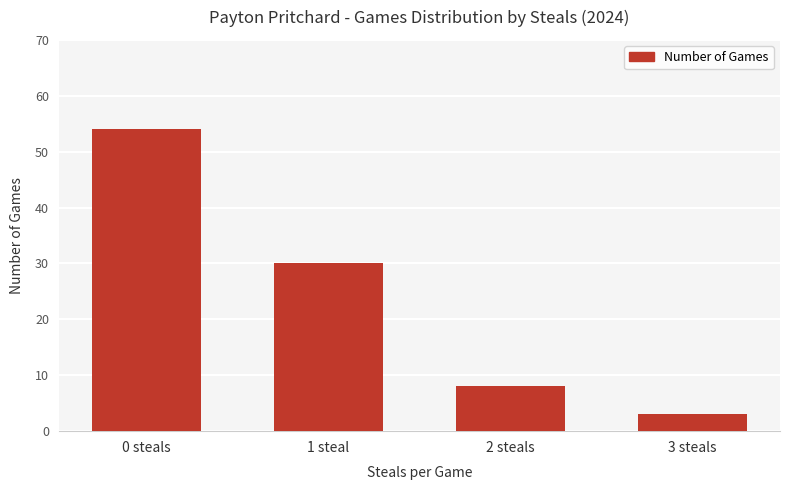

What is the value of the 1st bar from the left?

54